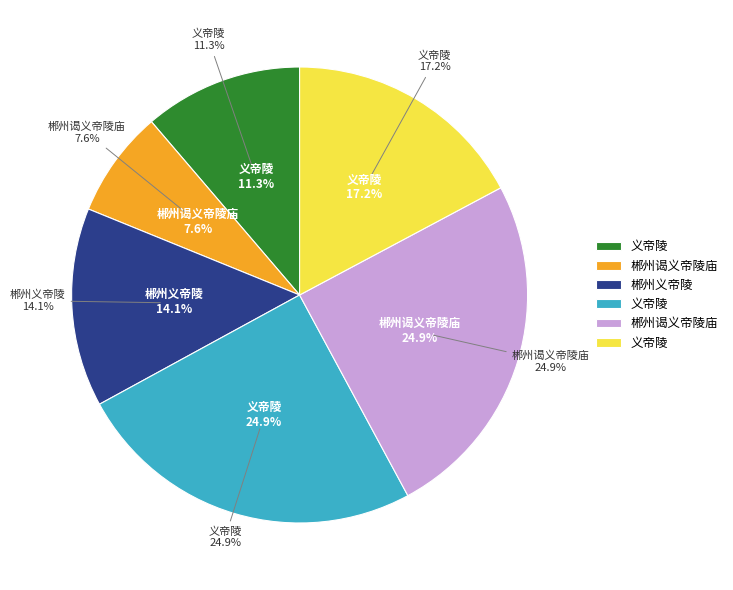

To the nearest percent, what portion does 郴州谒义帝陵庙 represent?

25%